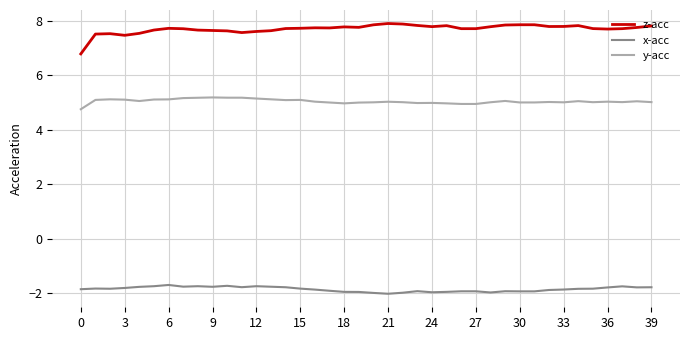

True or false: z-acc and y-acc cross at least once.

False